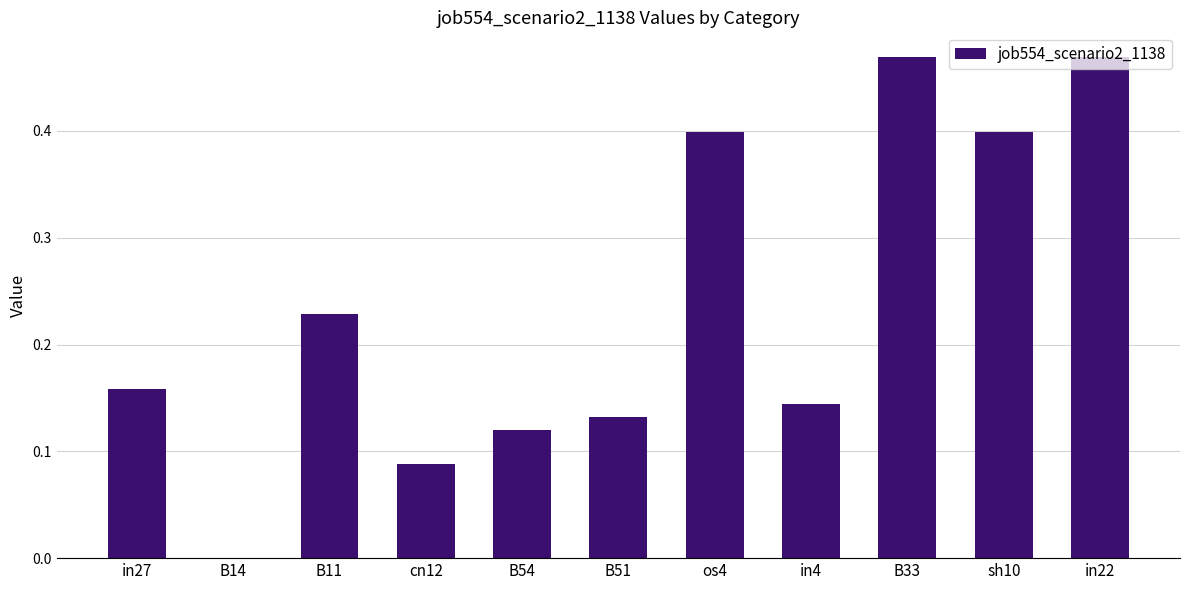

What is the change in value from sh10 to in22?

+0.1